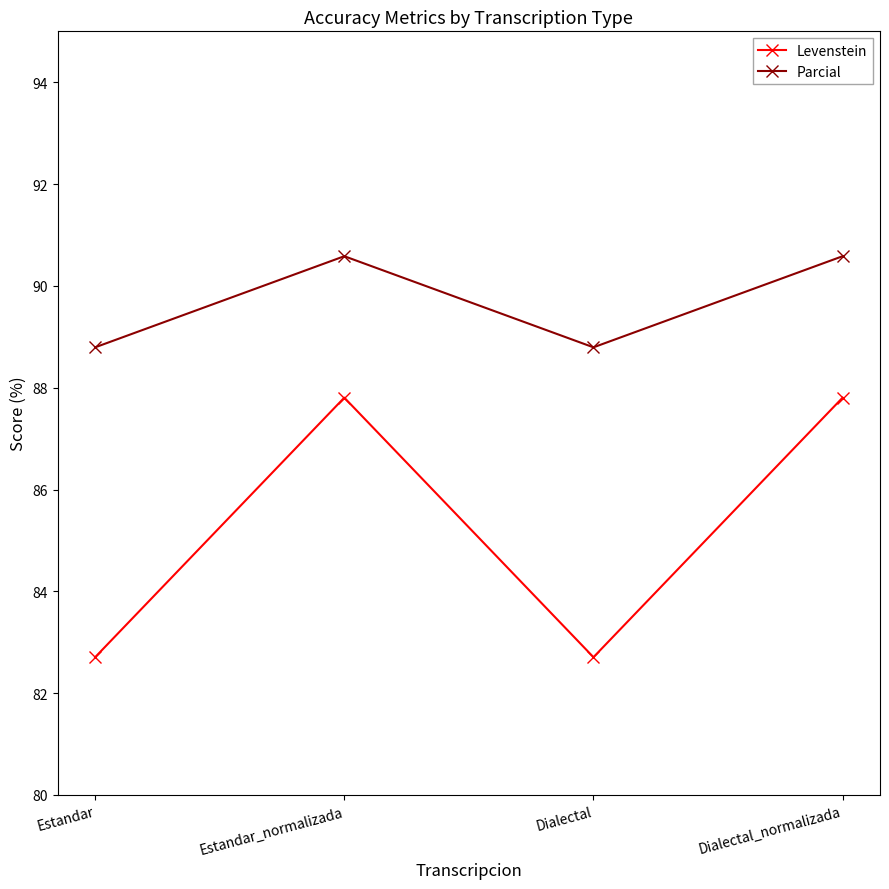

Does the chart display data point markers on the line(s)?

Yes